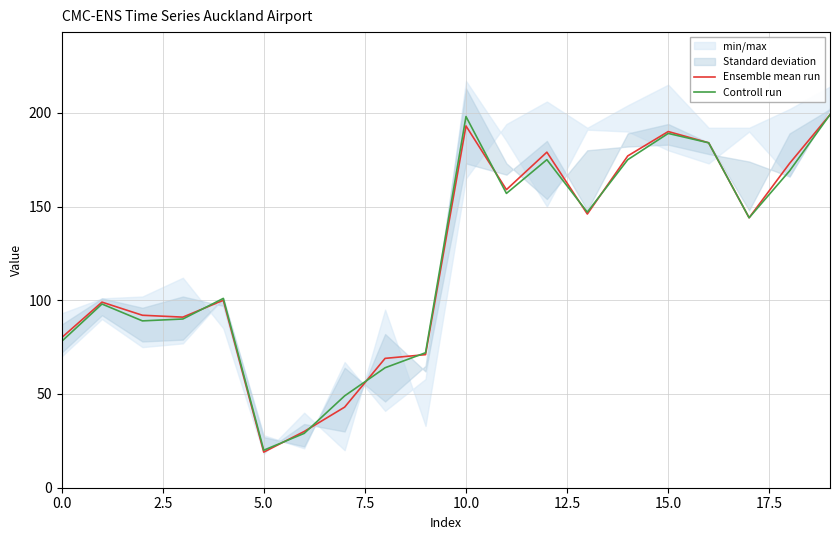

What is the minimum value for Controll run?

20